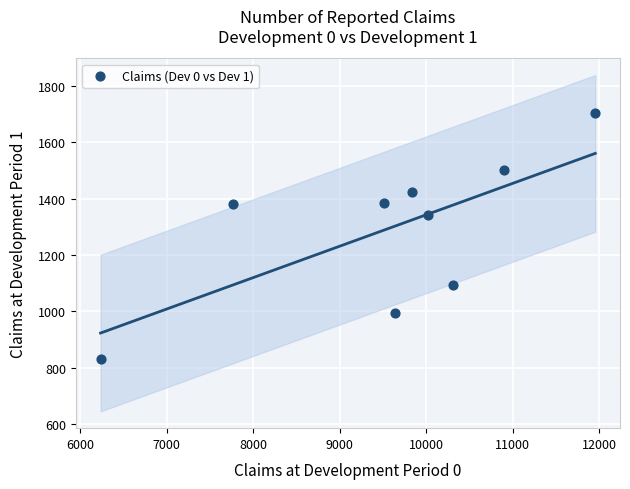

What is the average Y value?

1295